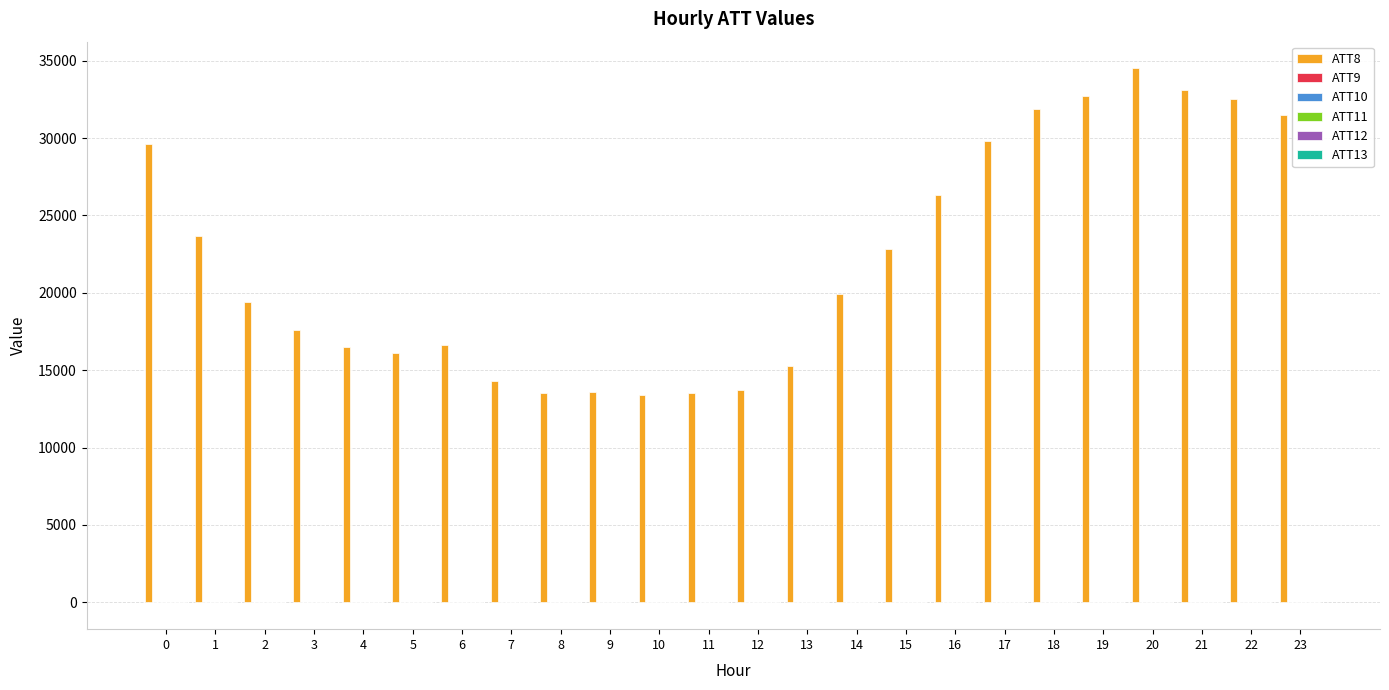

The value of ATT8 at 10 is 6744.6. True or false?

False